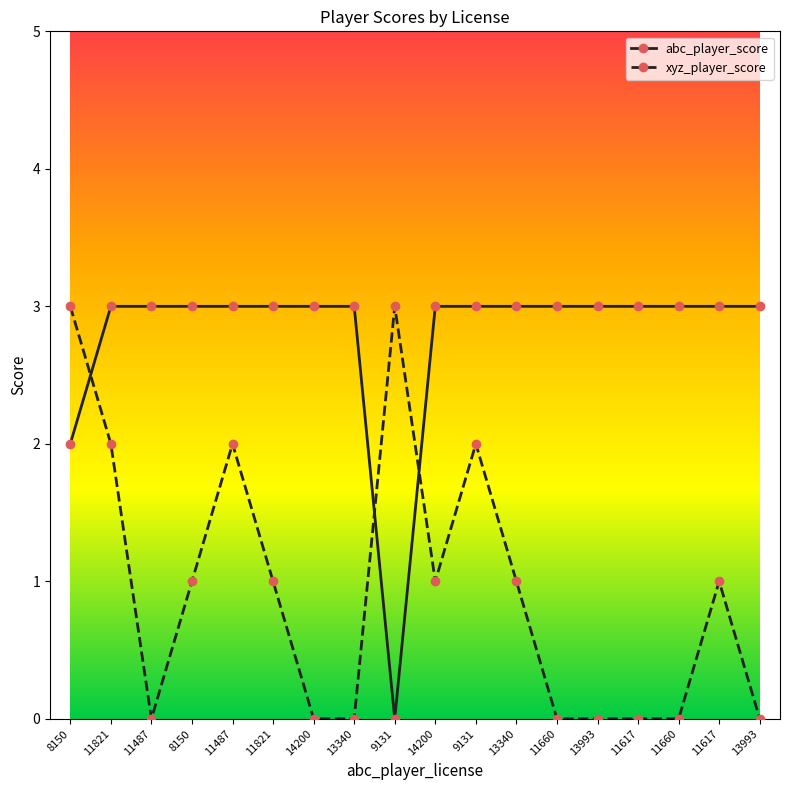

What is the spread (max minus min) of values at 11487?

3